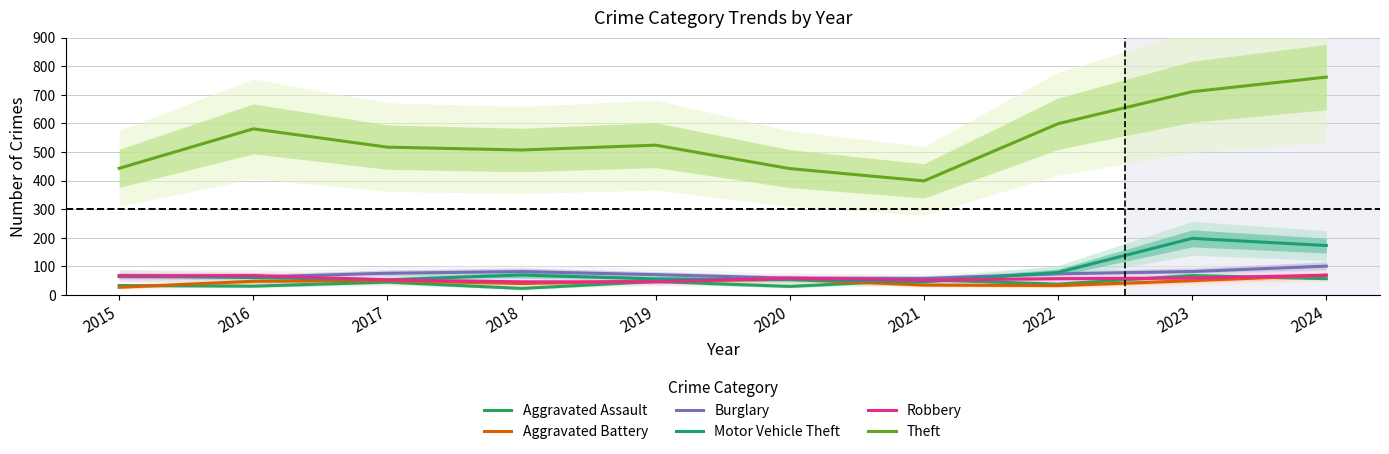

What is the value of the Aggravated Assault point at the 3rd from the left?

45